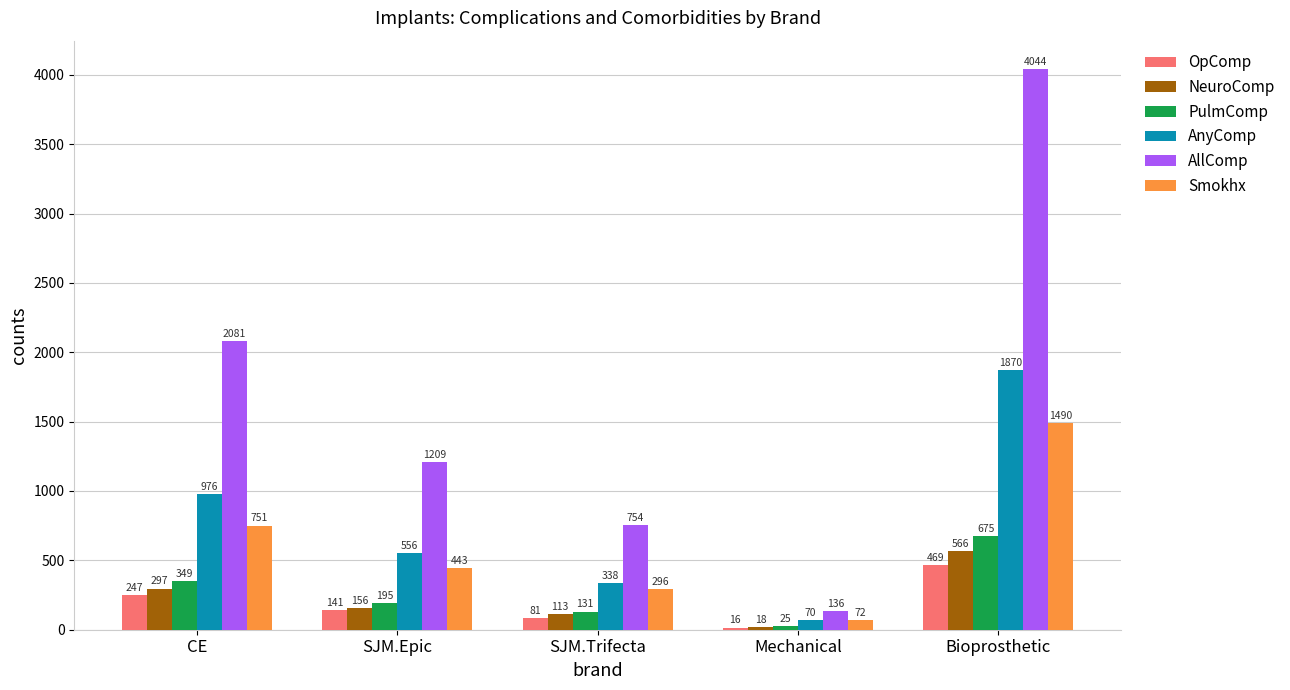

What is the difference between the second highest and second lowest values in the PulmComp series?

218